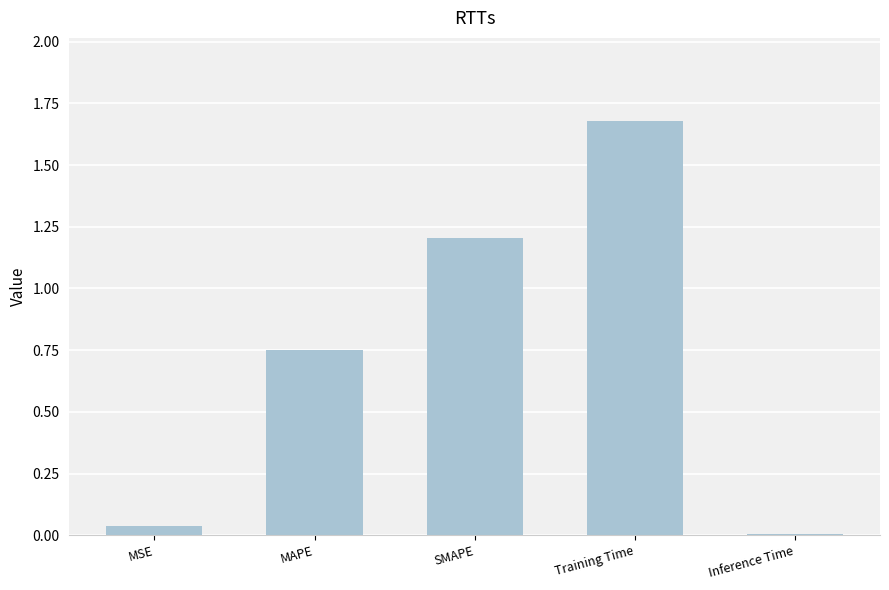

What is the average value?

0.7